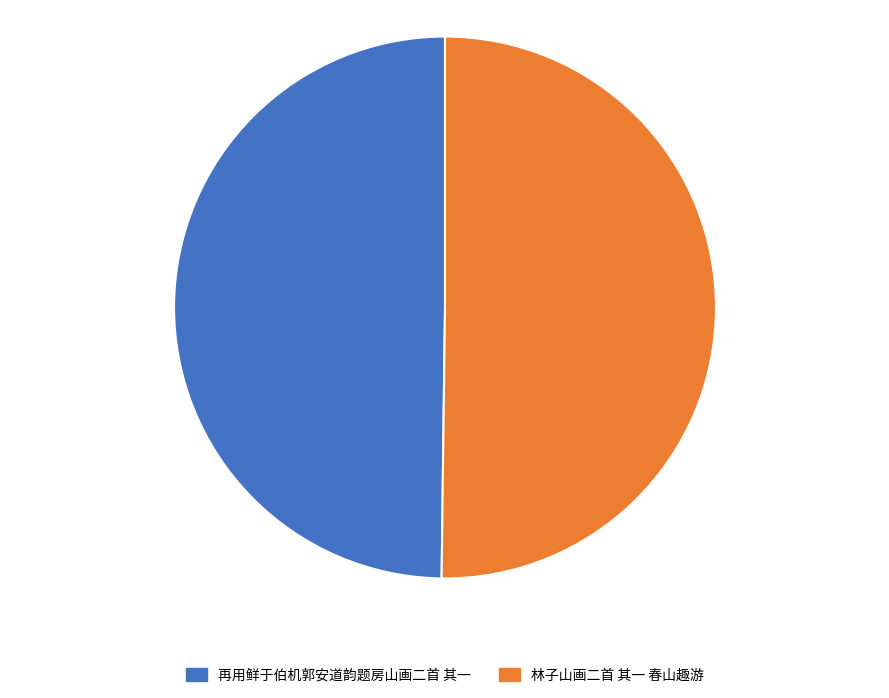

True or false: 林子山画二首 其一 春山趣游 accounts for 57% of the total.

False